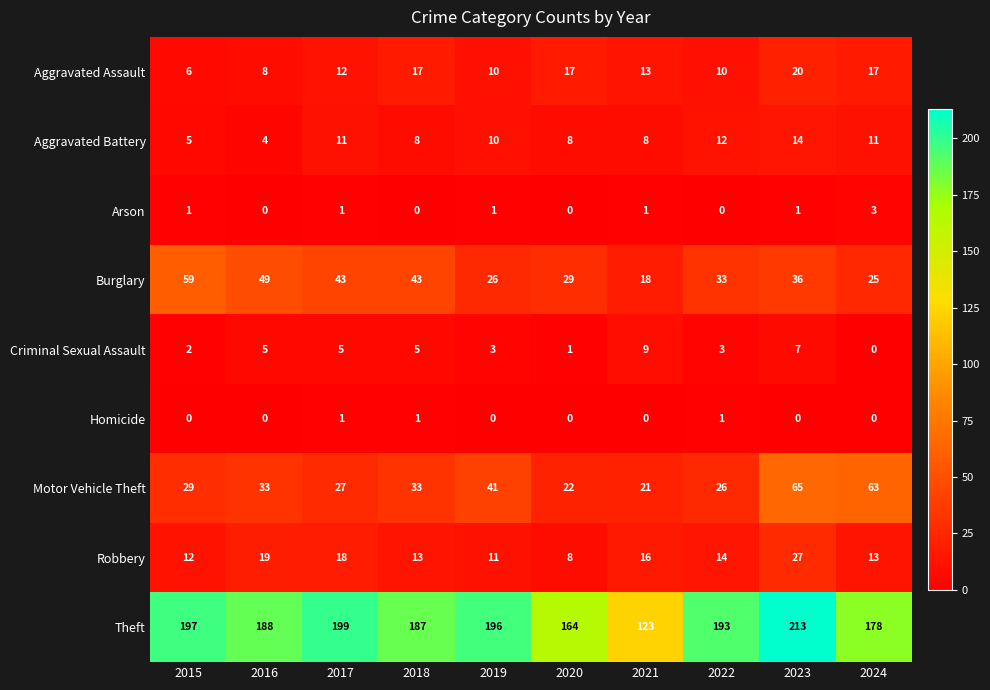

How many series are shown in this chart?

9